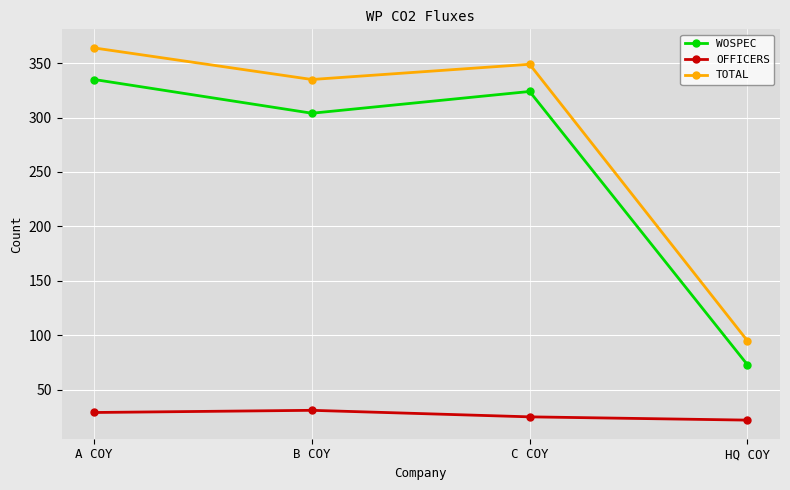

Is it true that WOSPEC equals 335 at A COY?

True